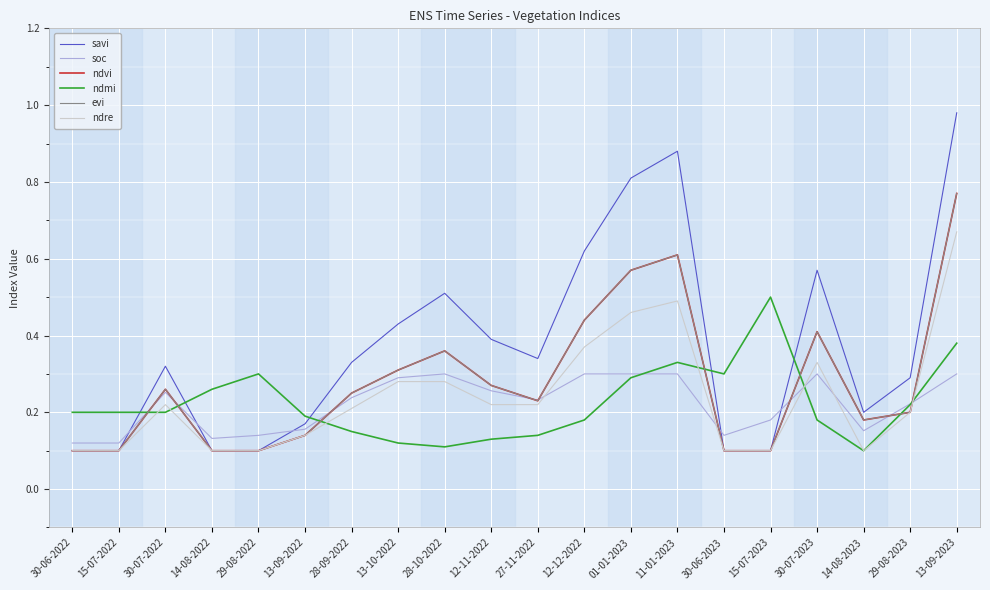

Does the chart have visible grid lines?

Yes